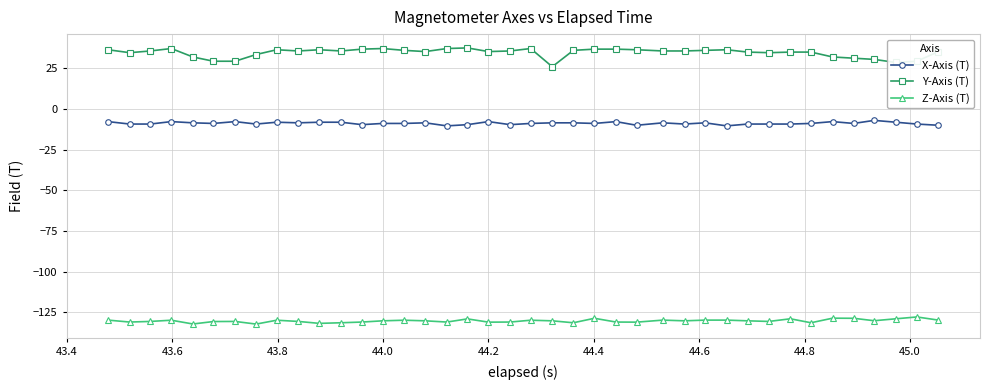

What is the sum of all X-Axis (T) values?

-350.9